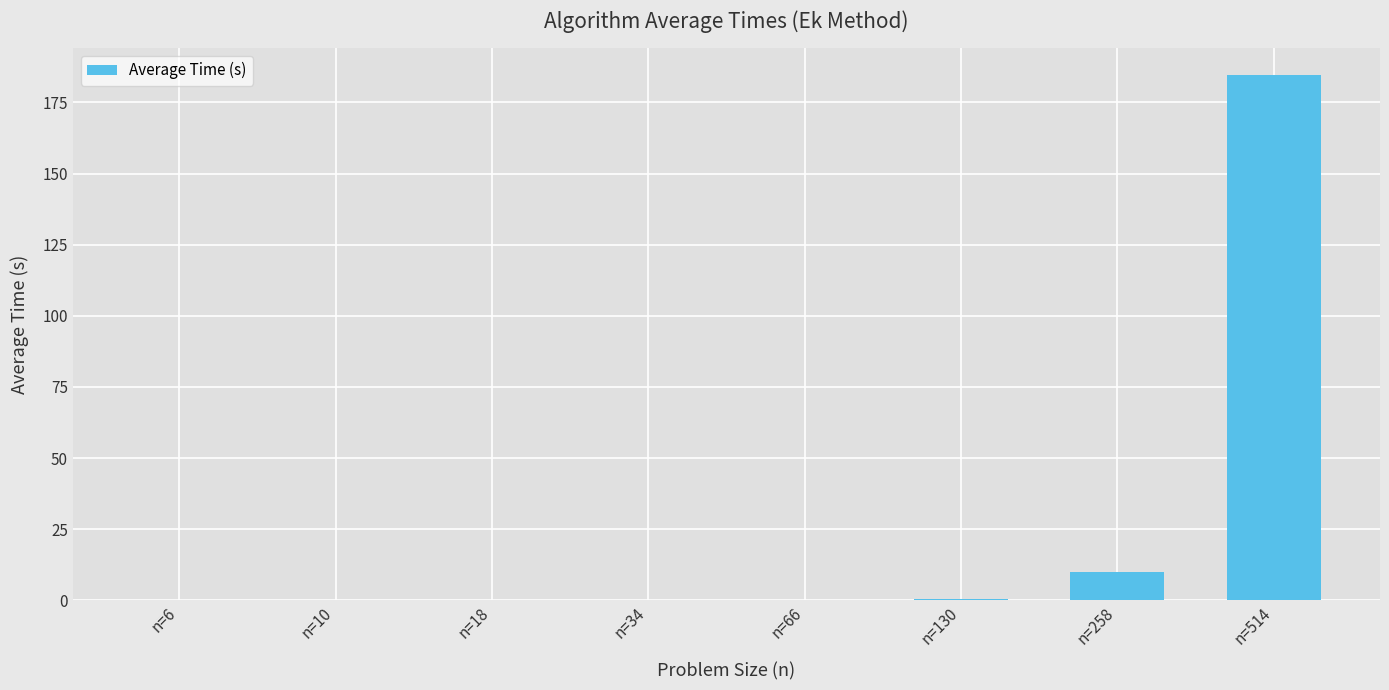

Are the bars horizontal?

No